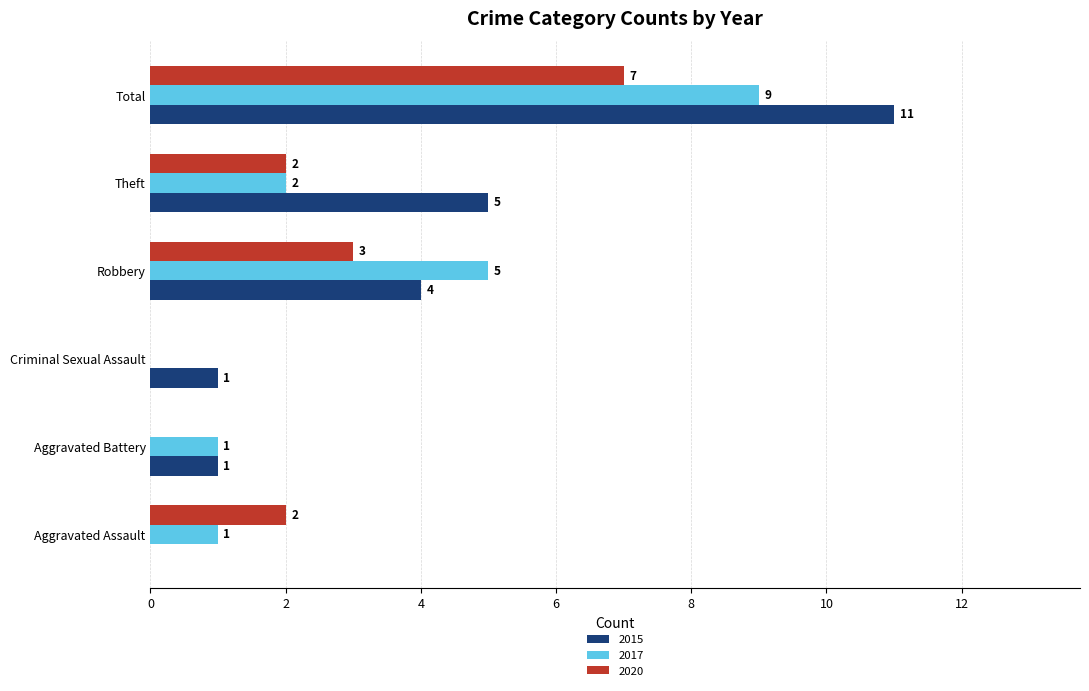

At which category is the sum across all series the highest?

Total